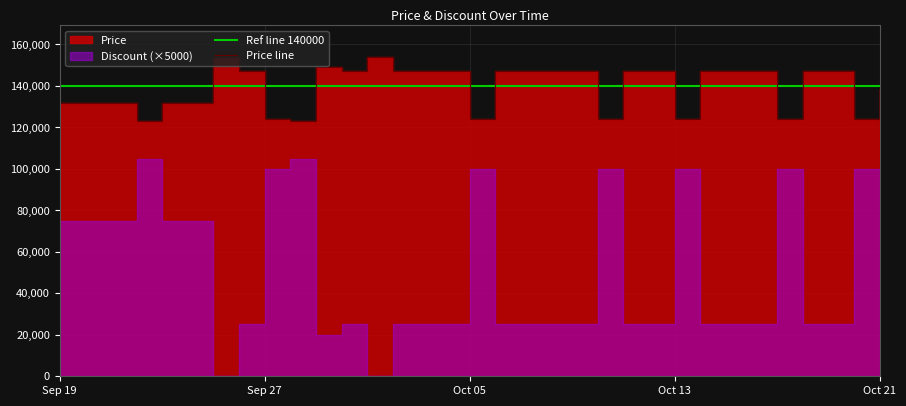

What is the label of the 10th point from the right?

2023-10-12